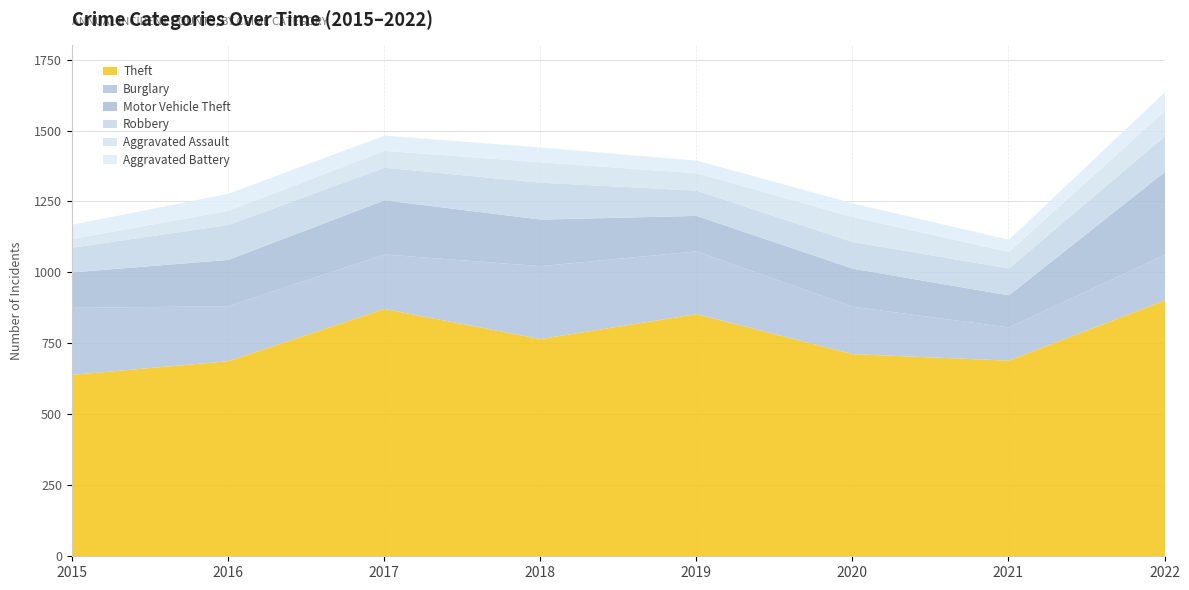

What is the sum of all Aggravated Assault values?

508